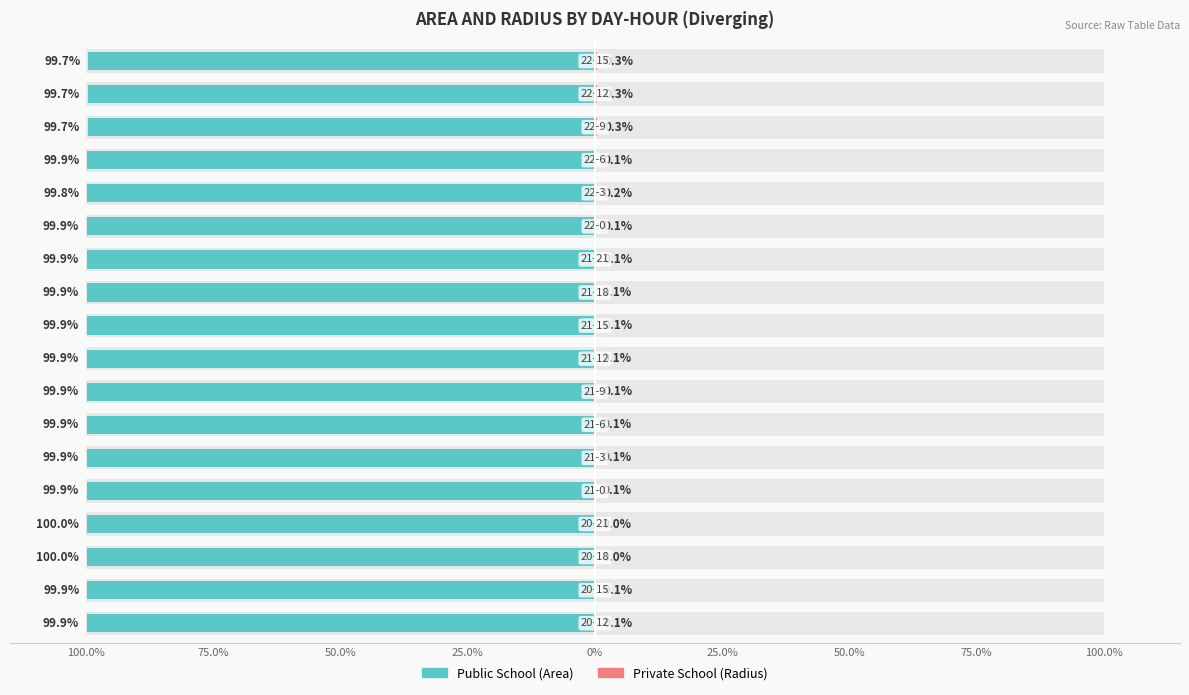

What are all the series names shown in the legend?

Public School, Private School